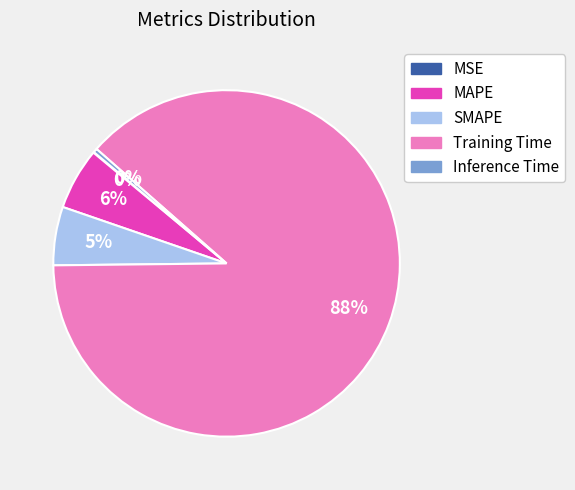

What percentage is the MAPE slice, to the nearest percent?

6%